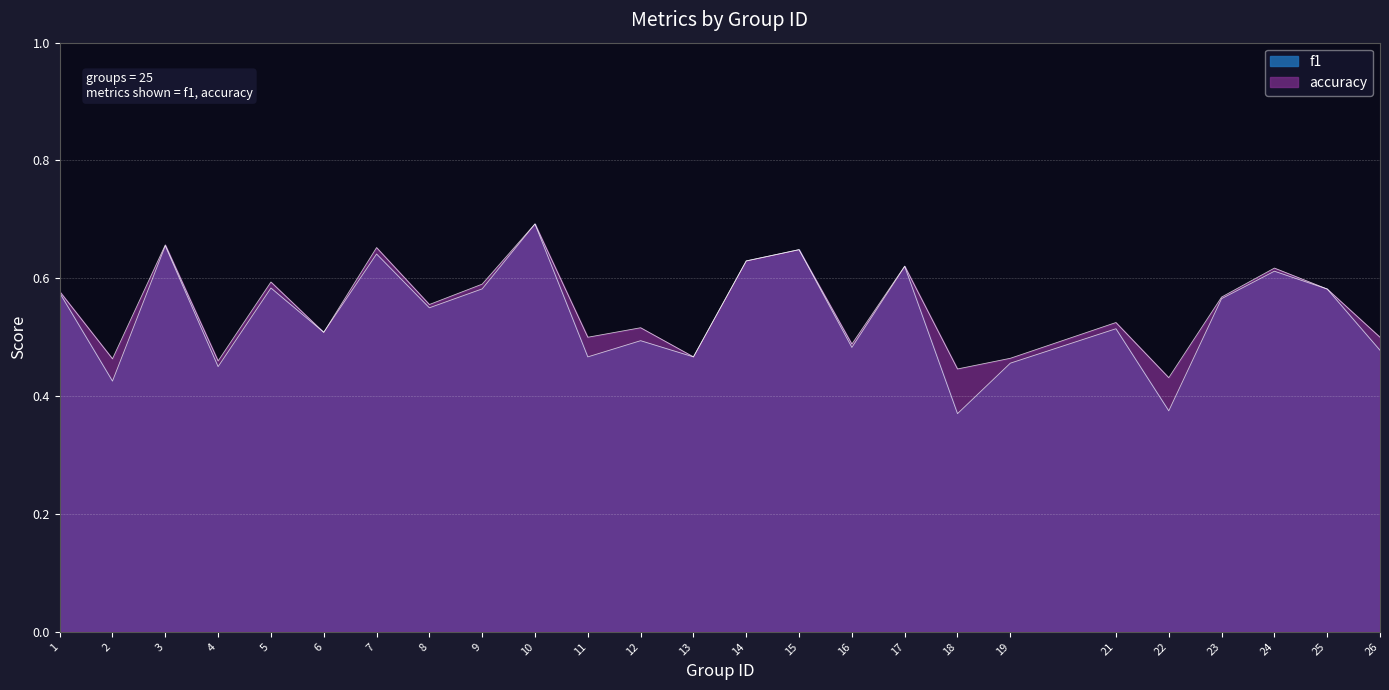

What are all the series names shown in the legend?

f1, accuracy